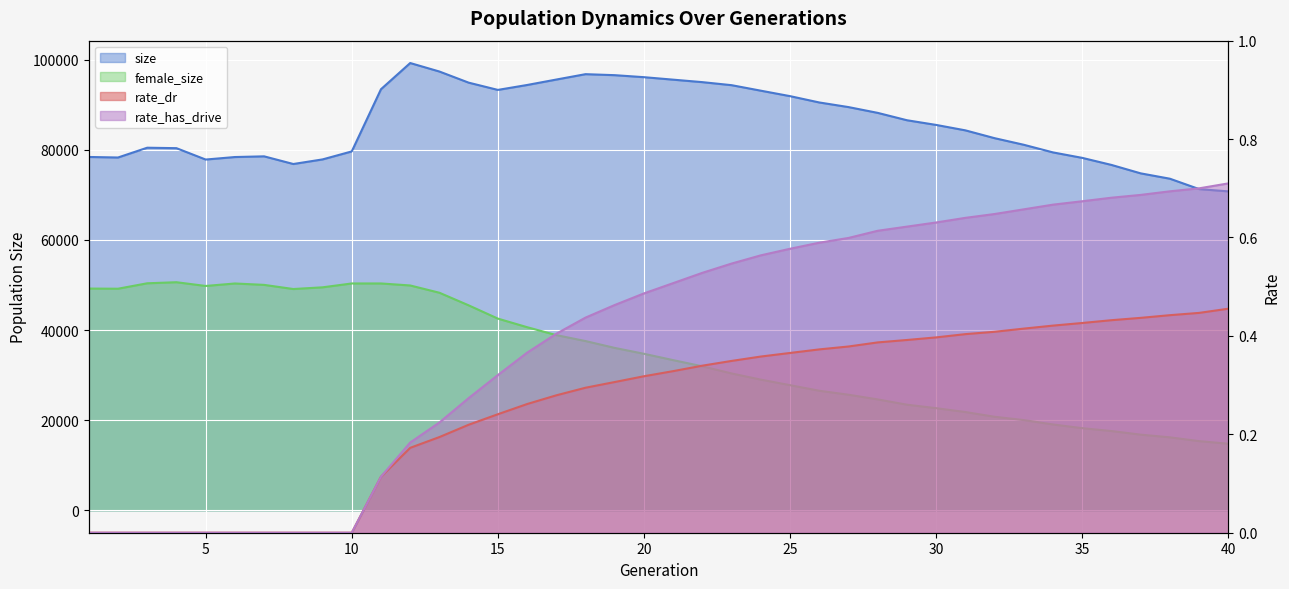

True or false: rate_dr has more than 0 points higher than both neighbors.

False